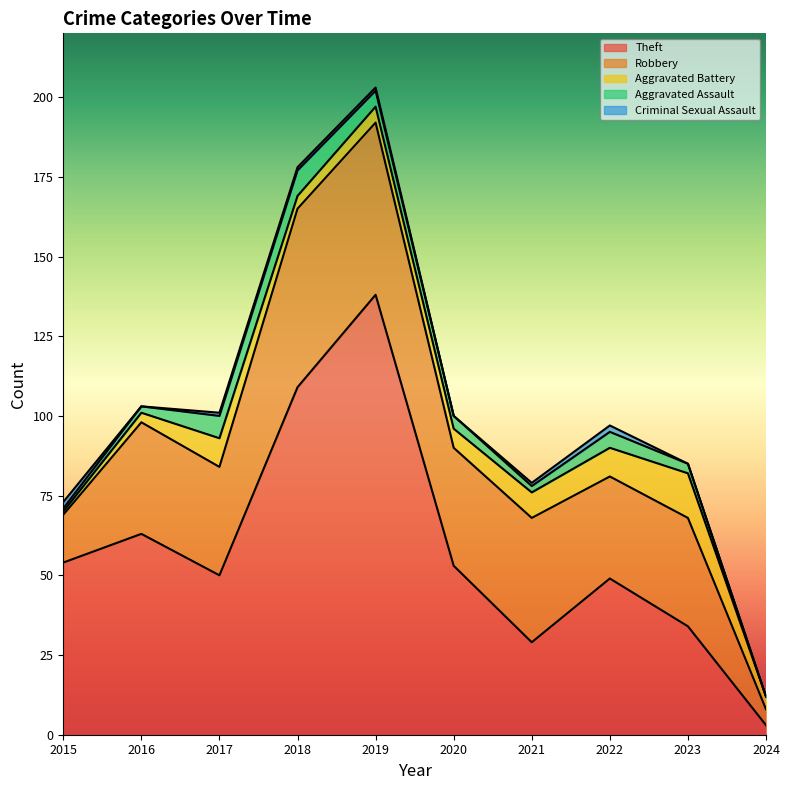

What is the approximate value of Aggravated Assault at 2017?

7